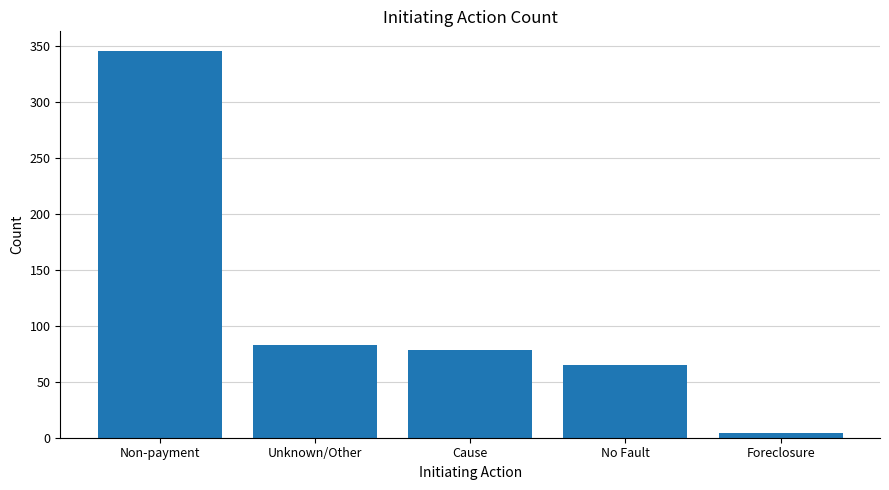

Is it true that the value at No Fault is 43?

False